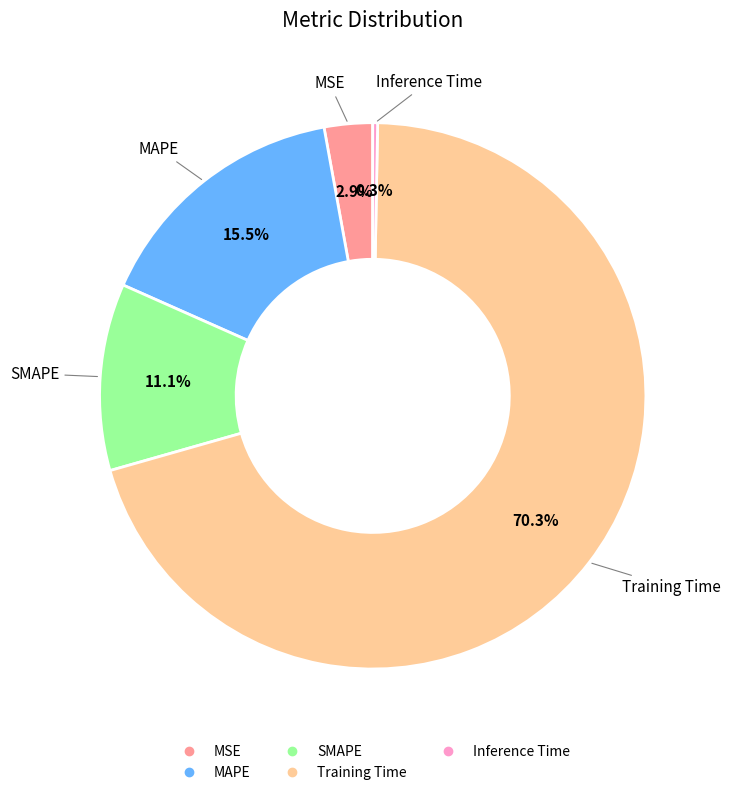

To the nearest percent, what is the average slice percentage?

20%